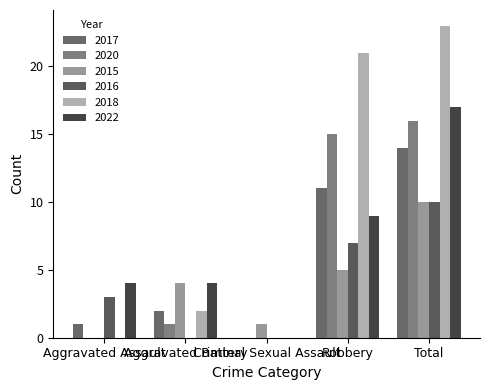

Reading left to right, extract all data points from this chart.

2017: Aggravated Assault=1	Aggravated Battery=2	Criminal Sexual Assault=0	Robbery=11	Total=14
2020: Aggravated Assault=0	Aggravated Battery=1	Criminal Sexual Assault=0	Robbery=15	Total=16
2015: Aggravated Assault=0	Aggravated Battery=4	Criminal Sexual Assault=1	Robbery=5	Total=10
2016: Aggravated Assault=3	Aggravated Battery=0	Criminal Sexual Assault=0	Robbery=7	Total=10
2018: Aggravated Assault=0	Aggravated Battery=2	Criminal Sexual Assault=0	Robbery=21	Total=23
2022: Aggravated Assault=4	Aggravated Battery=4	Criminal Sexual Assault=0	Robbery=9	Total=17